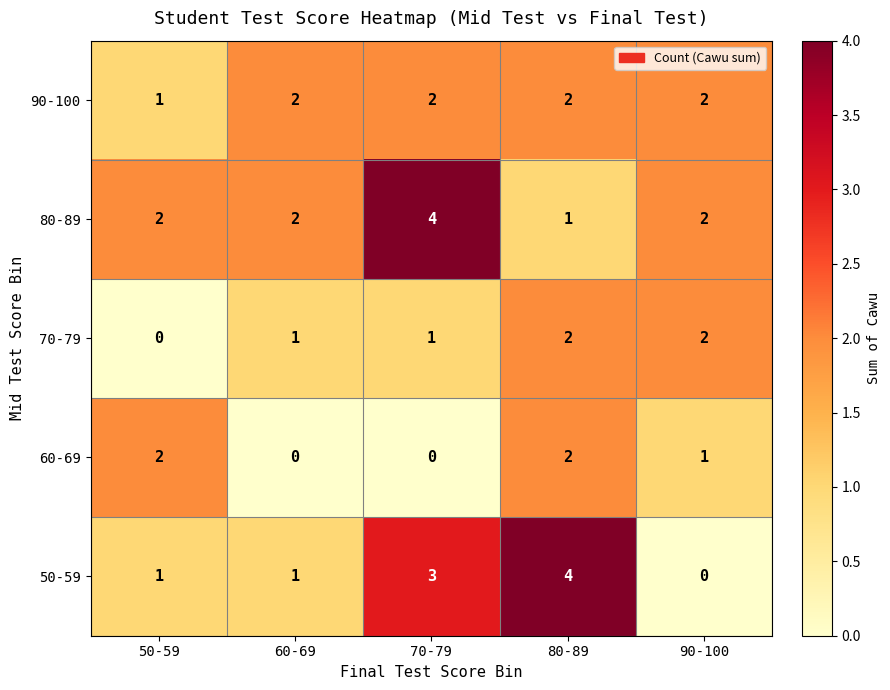

Which series has the largest range (max minus min)?

50-59